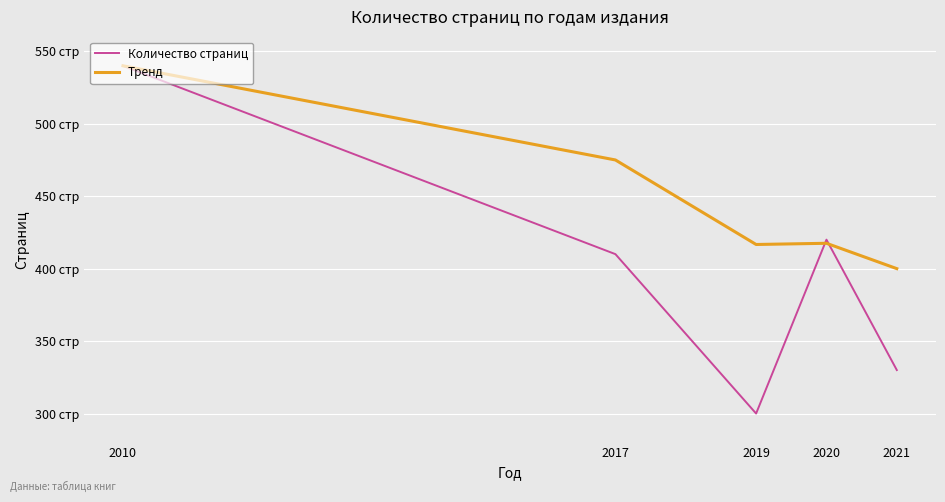

True or false: Тренд has more than 1 interior local peaks.

False